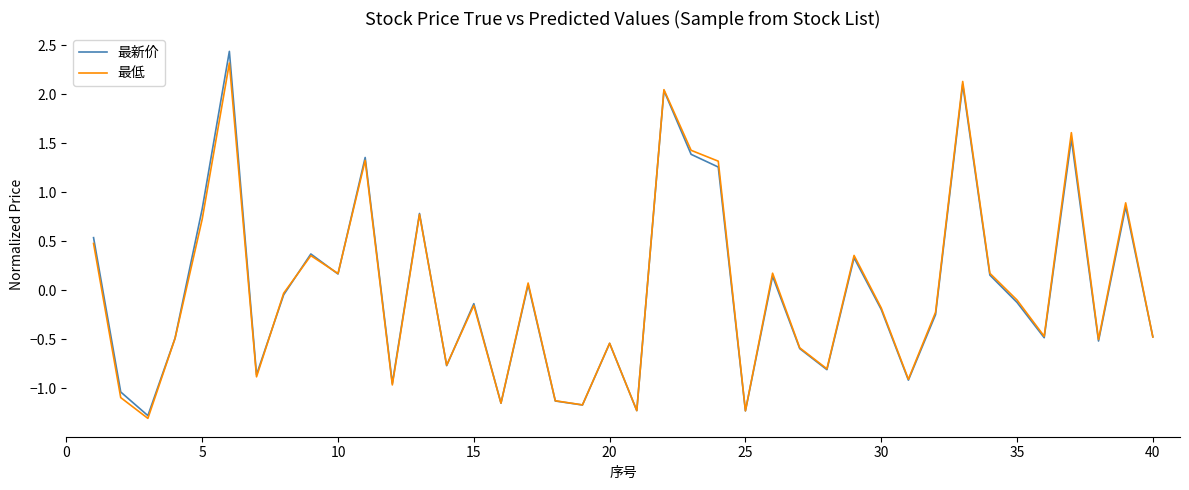

What is the greatest value displayed?

2.4